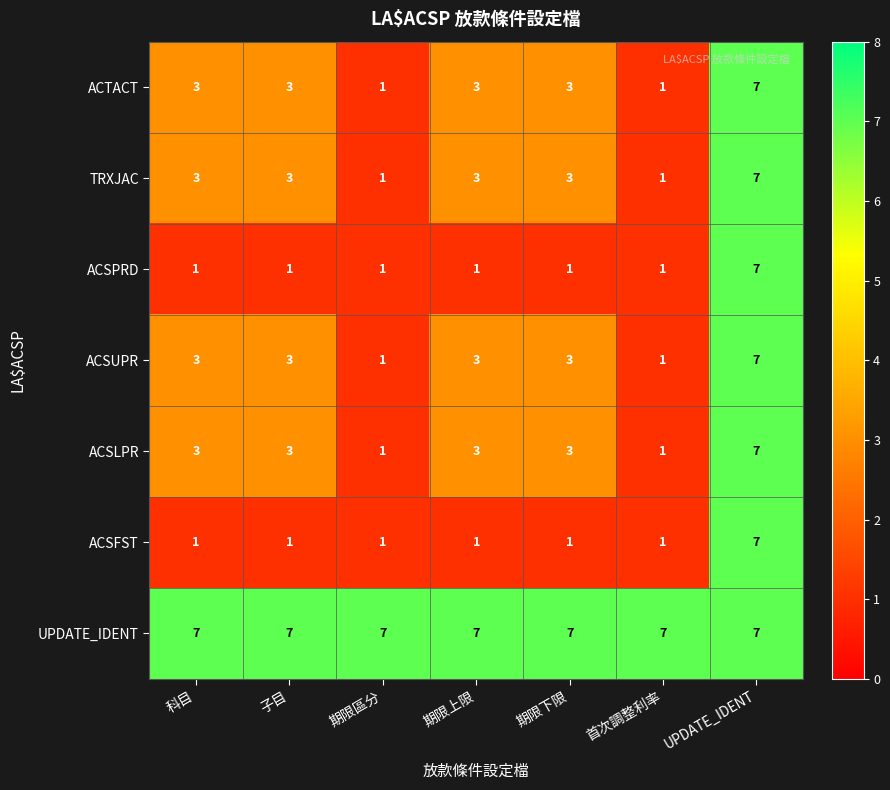

How many ACSPRD values are between 1 and 2?

6